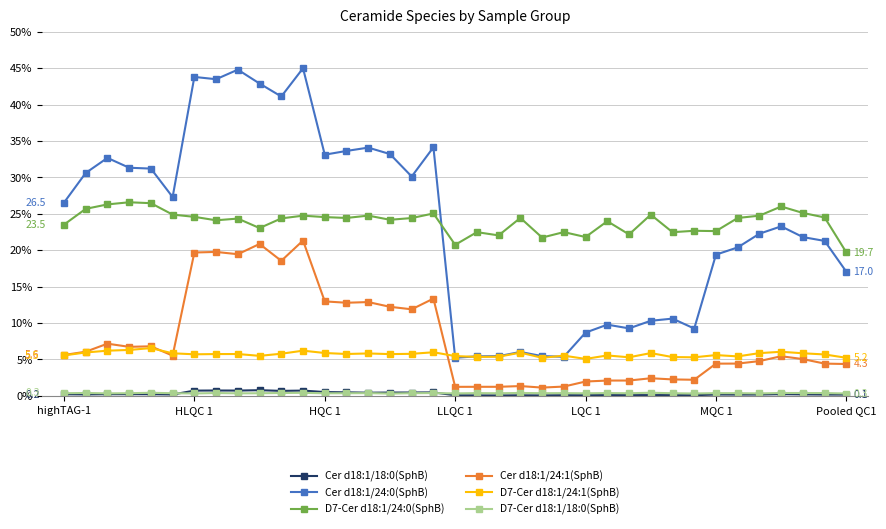

What is the difference between the maximum and minimum values in the Cer d18:1/24:0(SphB) series?

39.8